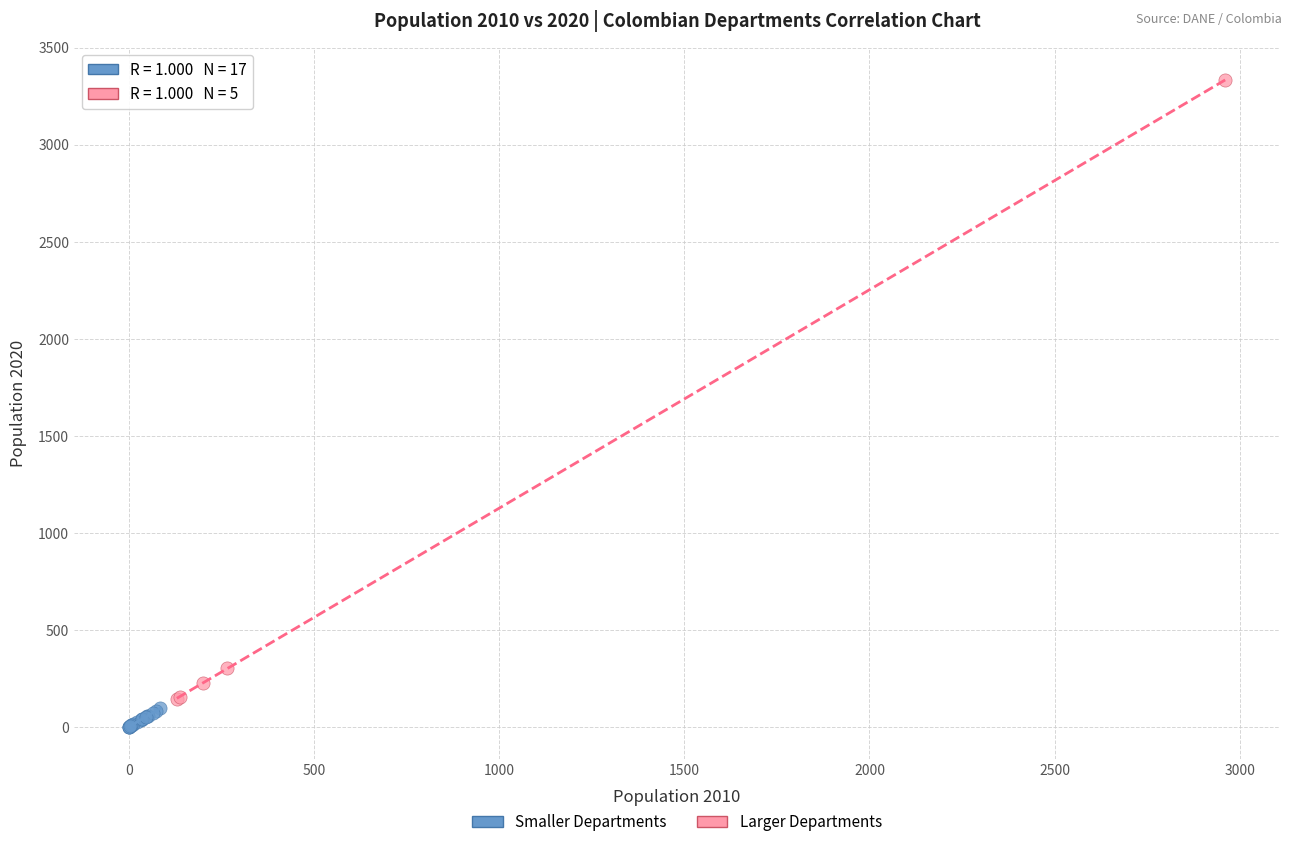

What are all the series names shown in the legend?

Smaller Departments, Larger Departments